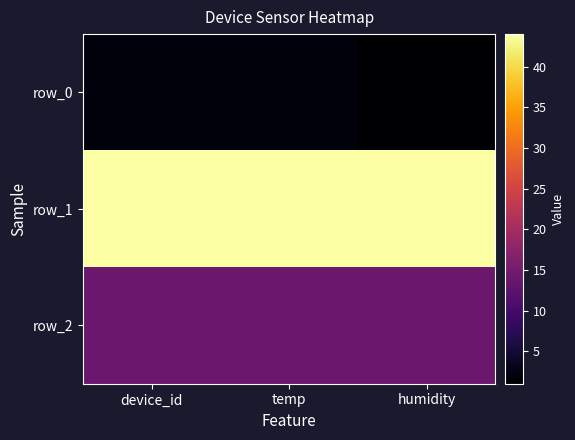

Count the row_0 values in the range 1 to 2.

3